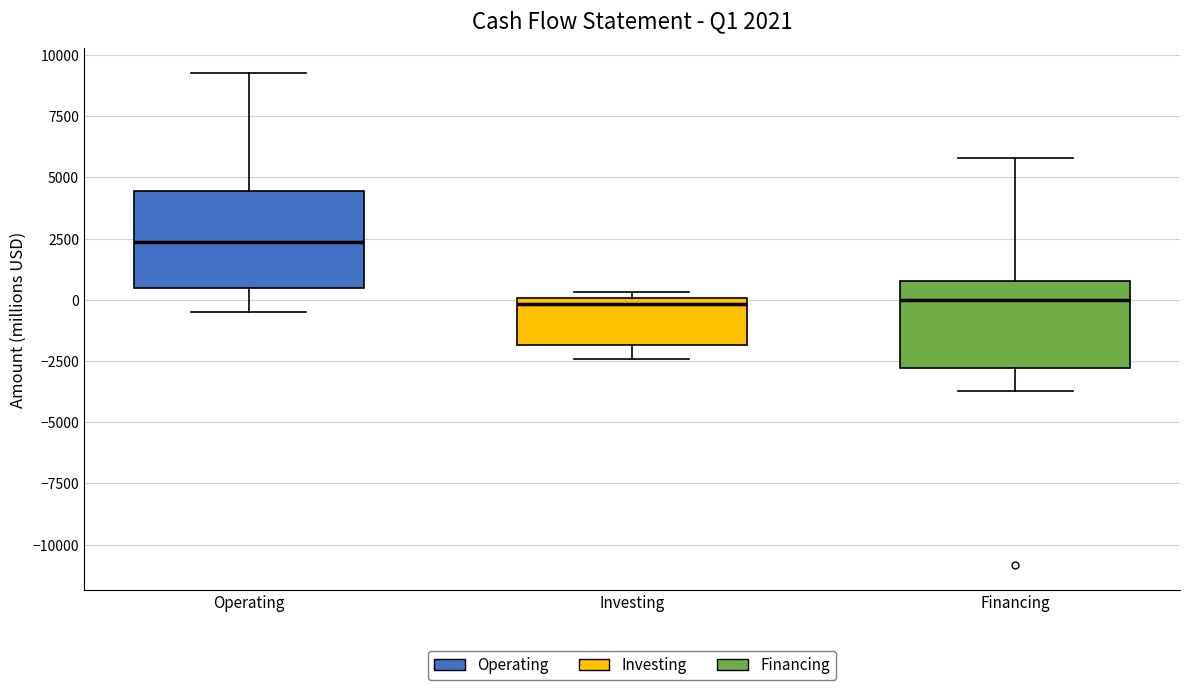

Which box's median line is the highest?

Operating